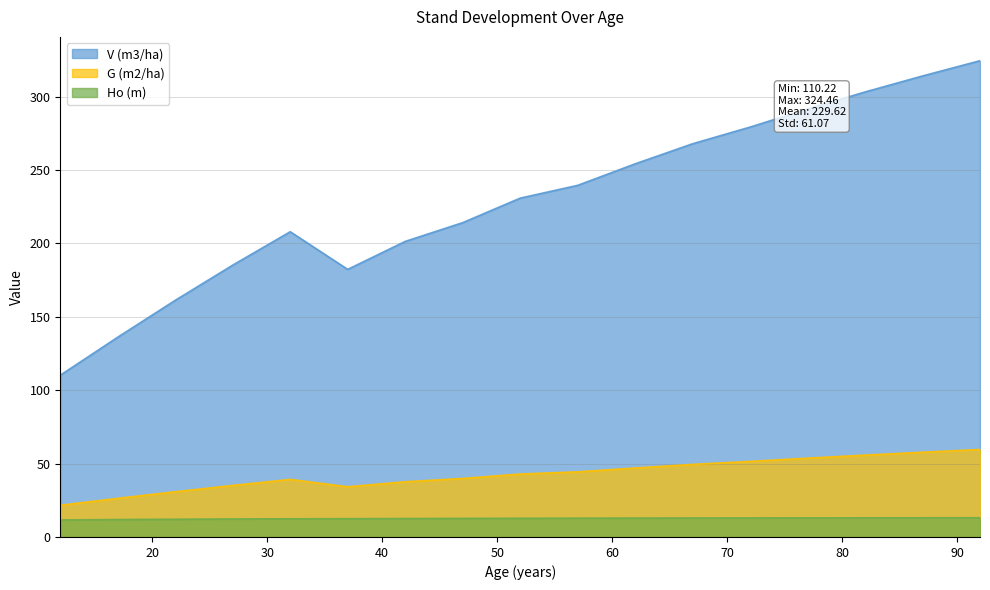

What is the difference between the second highest and minimum values in the G (m2/ha) series?

36.1